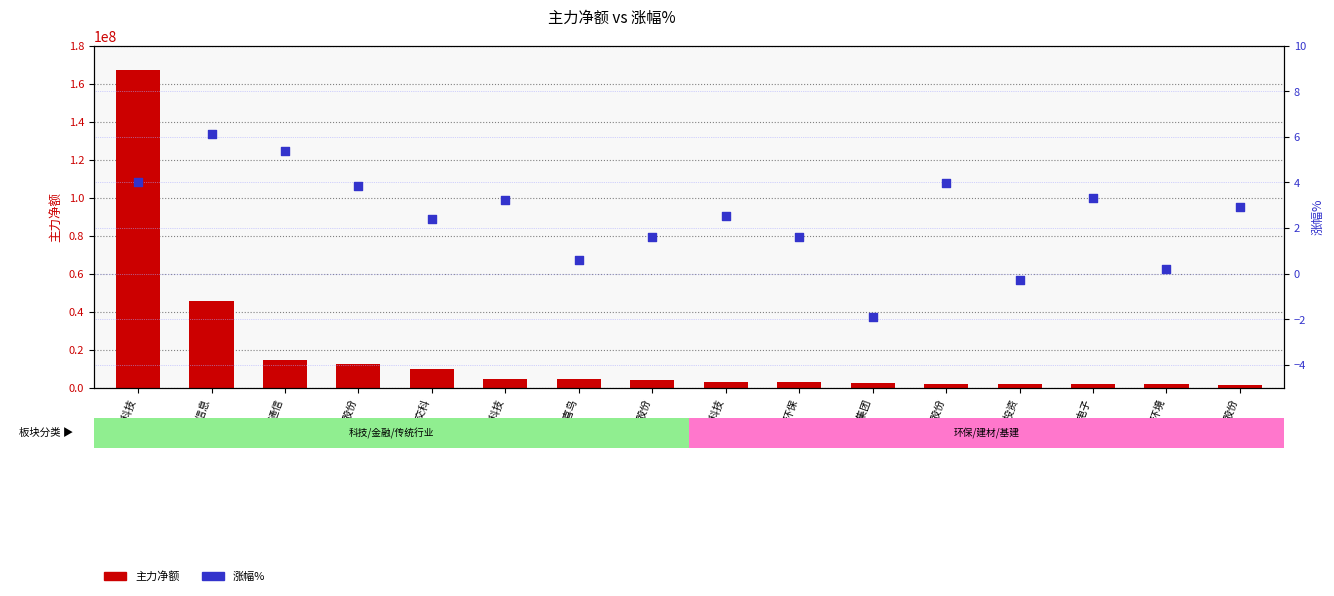

What are all the series names shown in the legend?

主力净额, 涨幅%